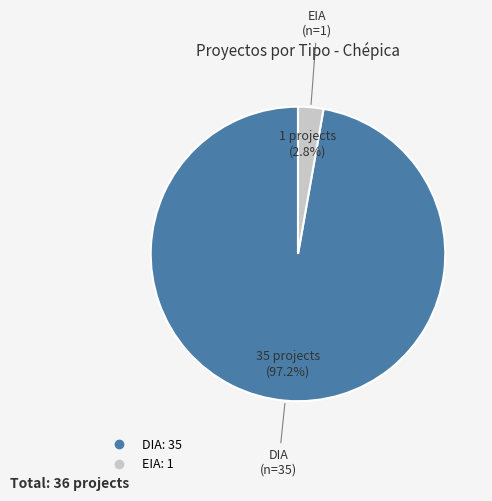

What percentage is NOT represented by DIA?

2.8%